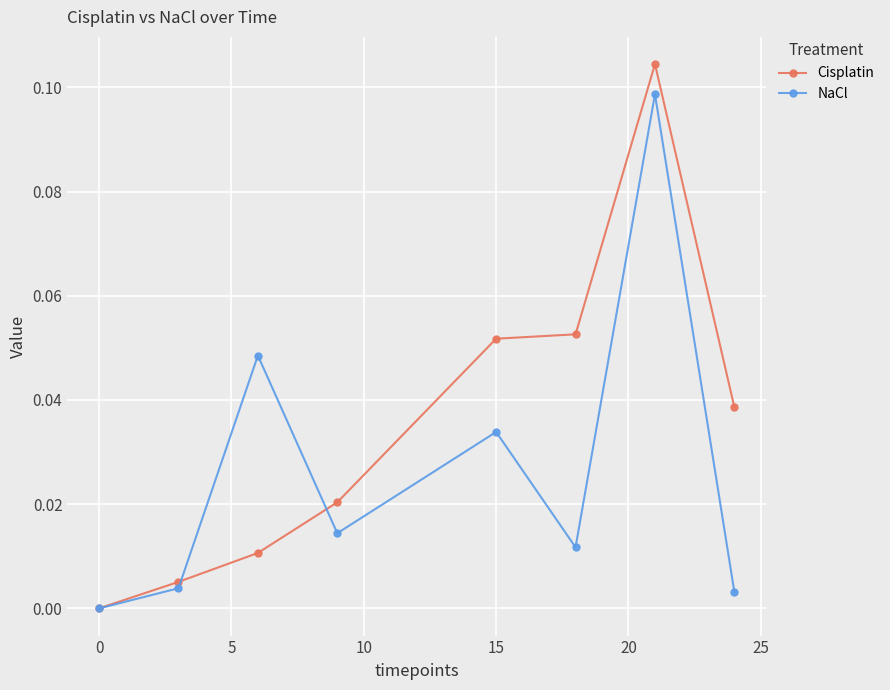

Count the number of data series in this chart.

2